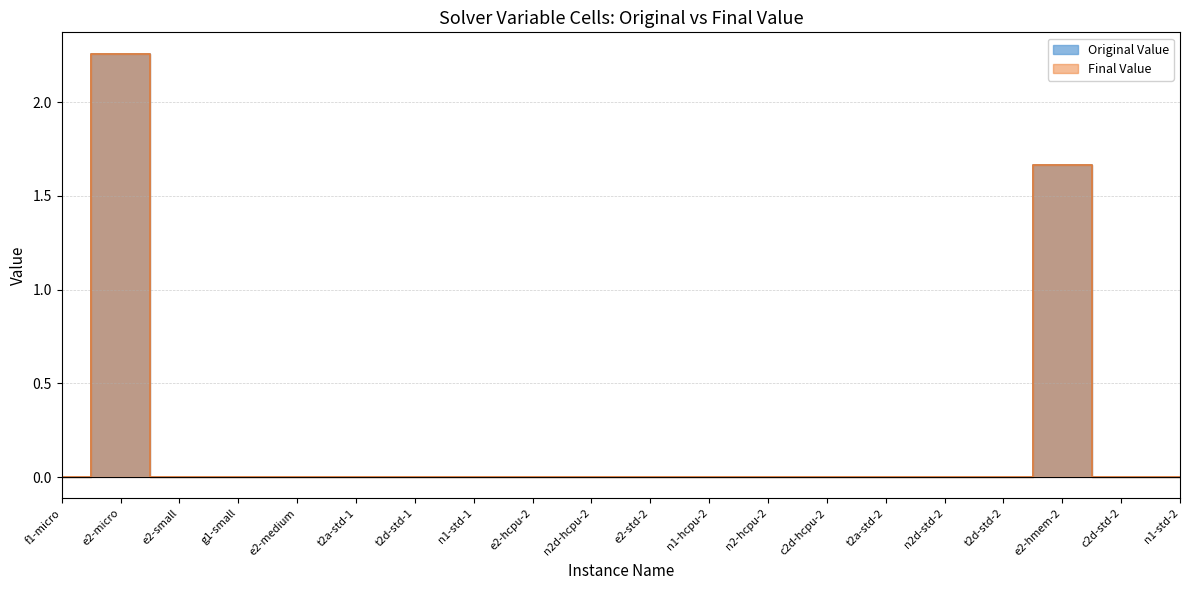

True or false: Original Value has more than 0 points higher than both neighbors.

True